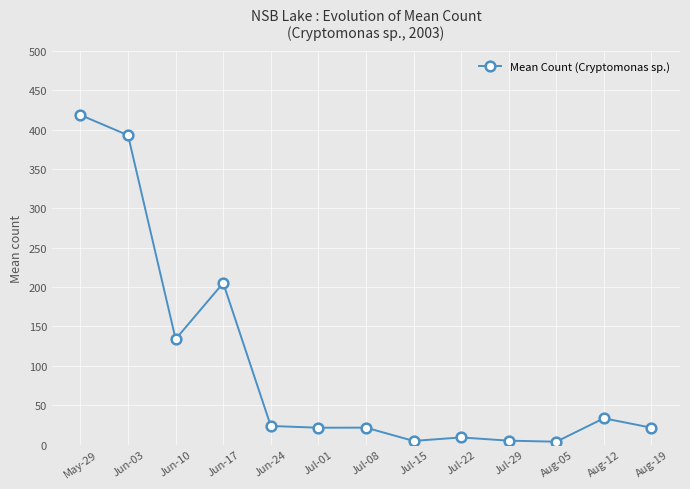

What is the smallest value displayed?

3.6